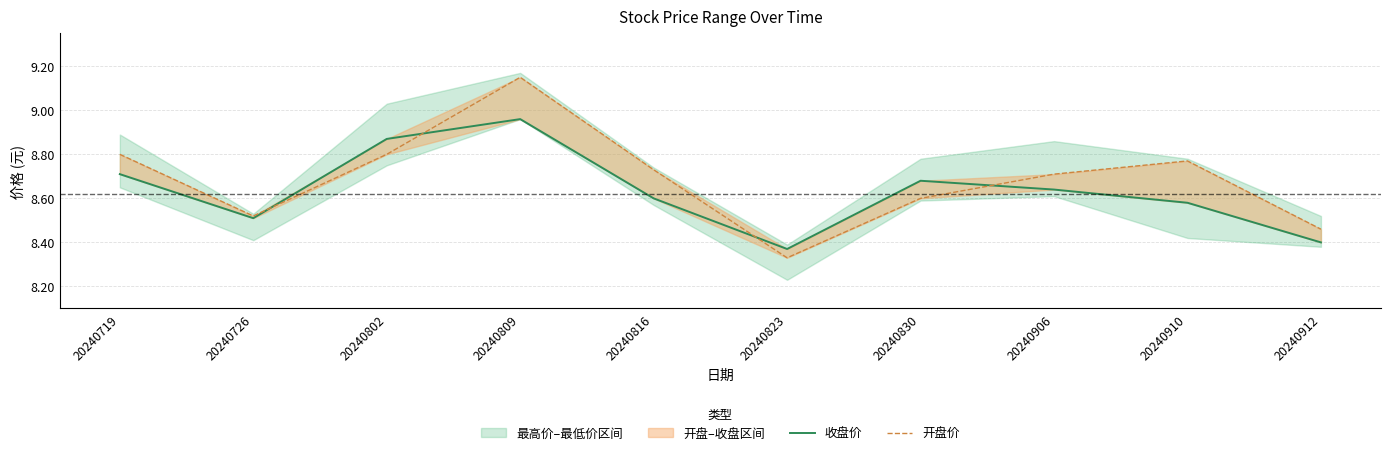

At how many categories does at least one series exceed 8?

10